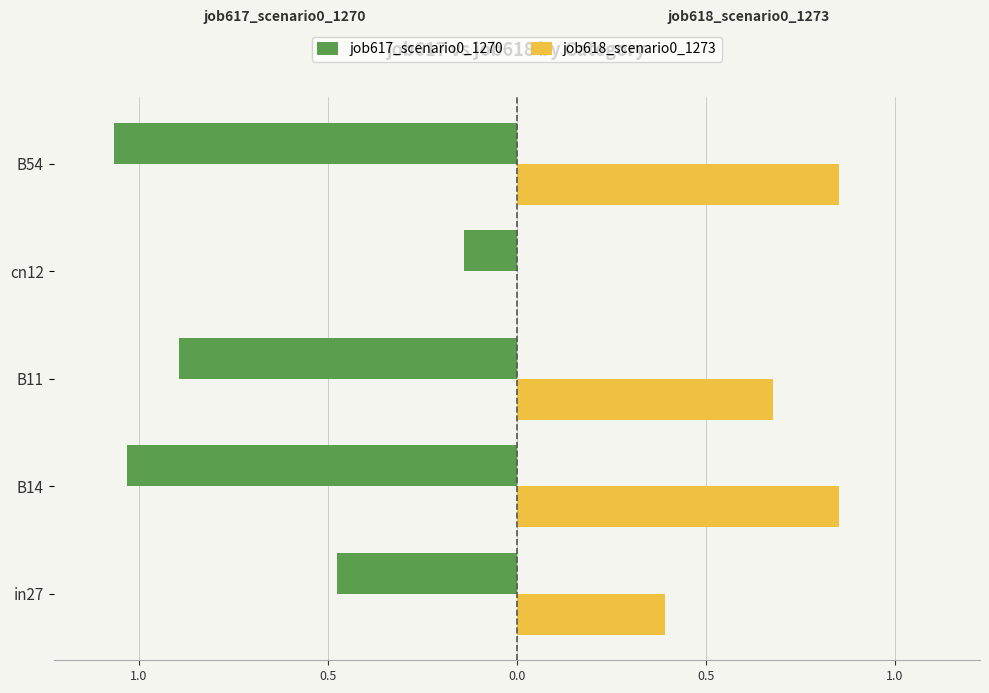

What are all the series names shown in the legend?

job617_scenario0_1270, job618_scenario0_1273